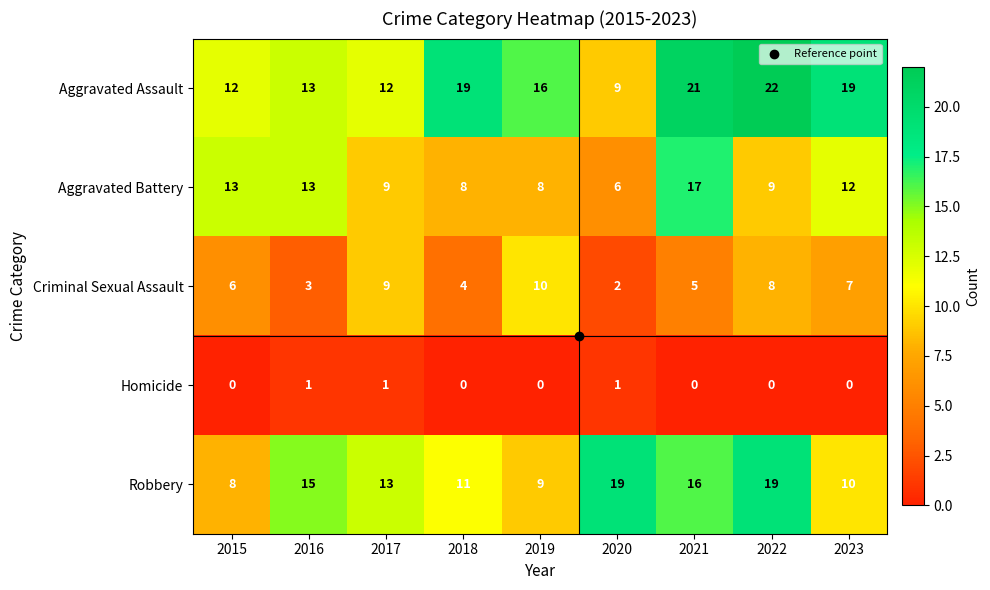

What is the spread (max minus min) of values at 2020?

18